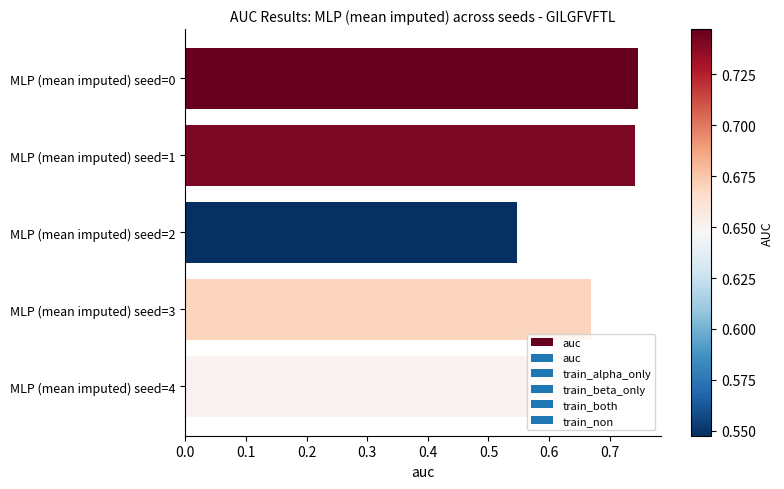

True or false: the data shows 0.2 at MLP (mean imputed) seed=0.

False